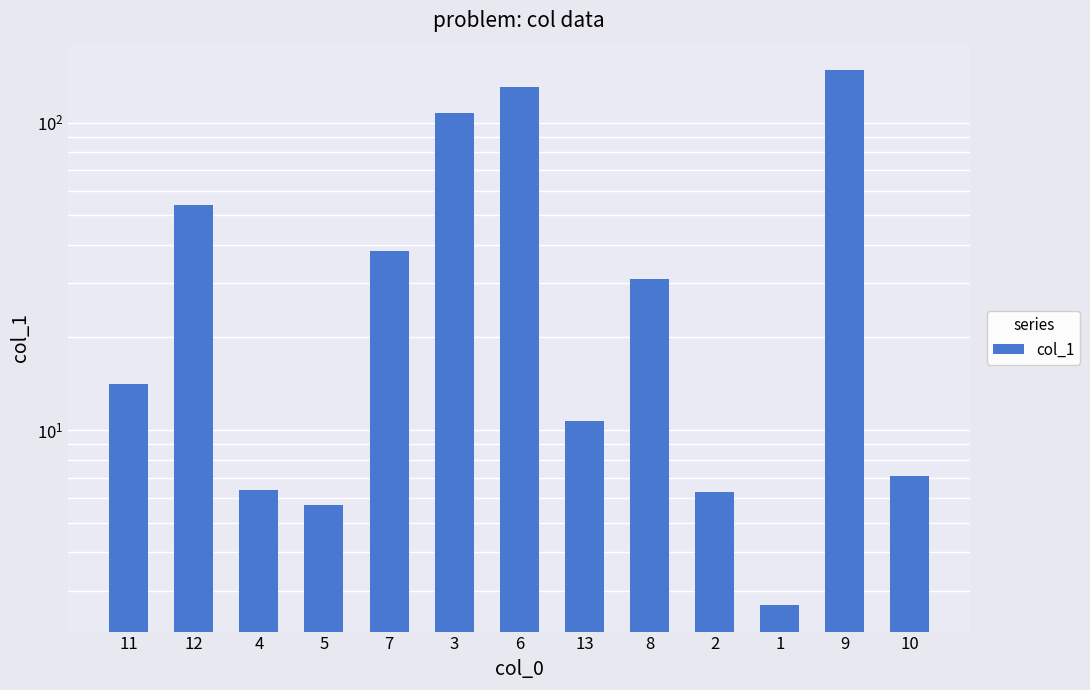

How many values exceed 14?

7